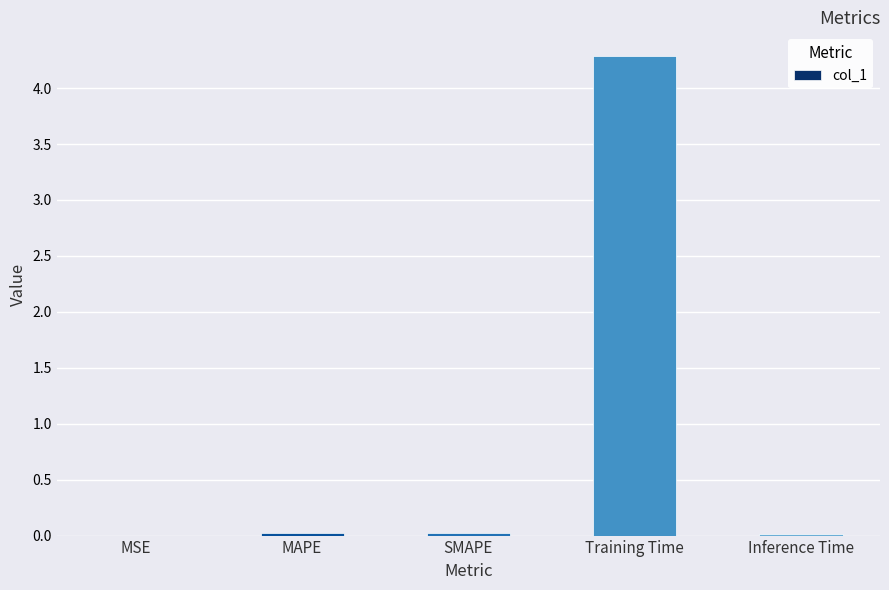

True or false: the data shows 4.3 at Training Time.

True